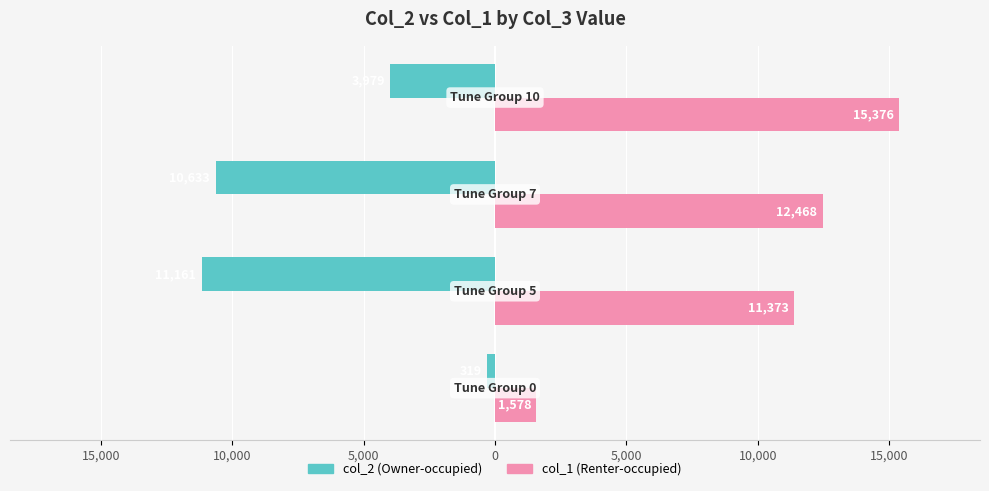

Reading left to right, list all the values displayed in this chart.

col_2 (Owner-occupied): 20,000=-319	15,000=-11161	10,000=-10633	5,000=-3979
col_1 (Renter-occupied): 20,000=1578	15,000=11373	10,000=12468	5,000=15376